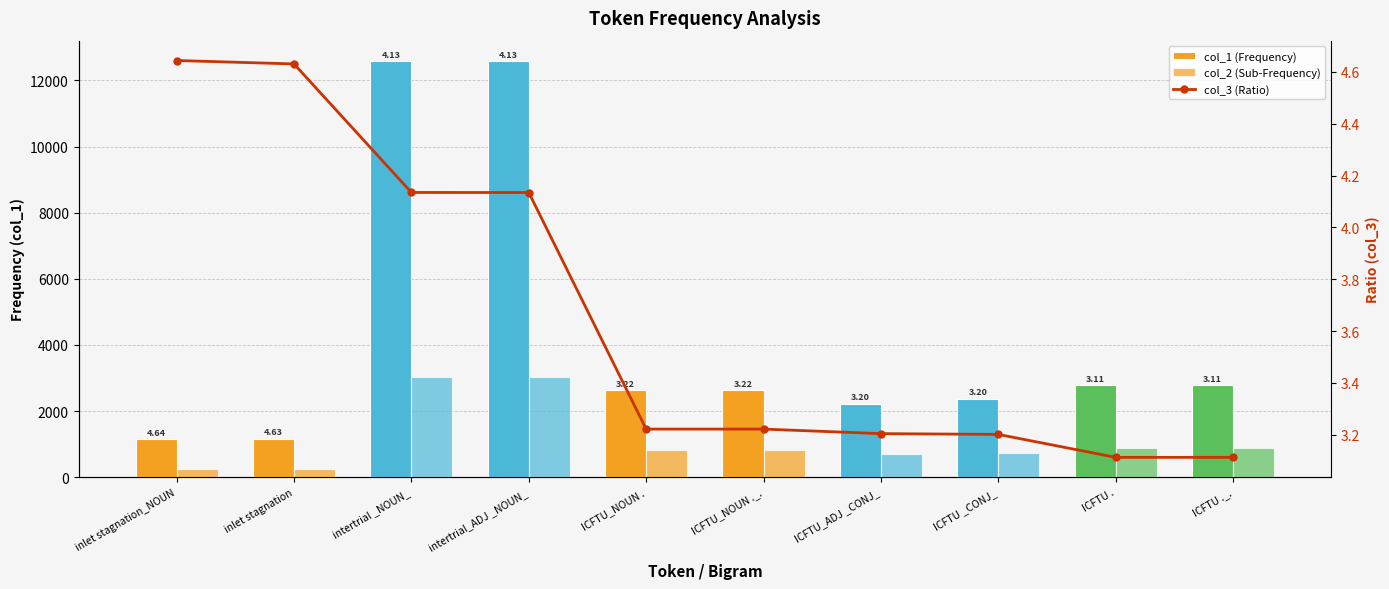

At which label is col_2 (Sub-Frequency) closest to 1644?

ICFTU .